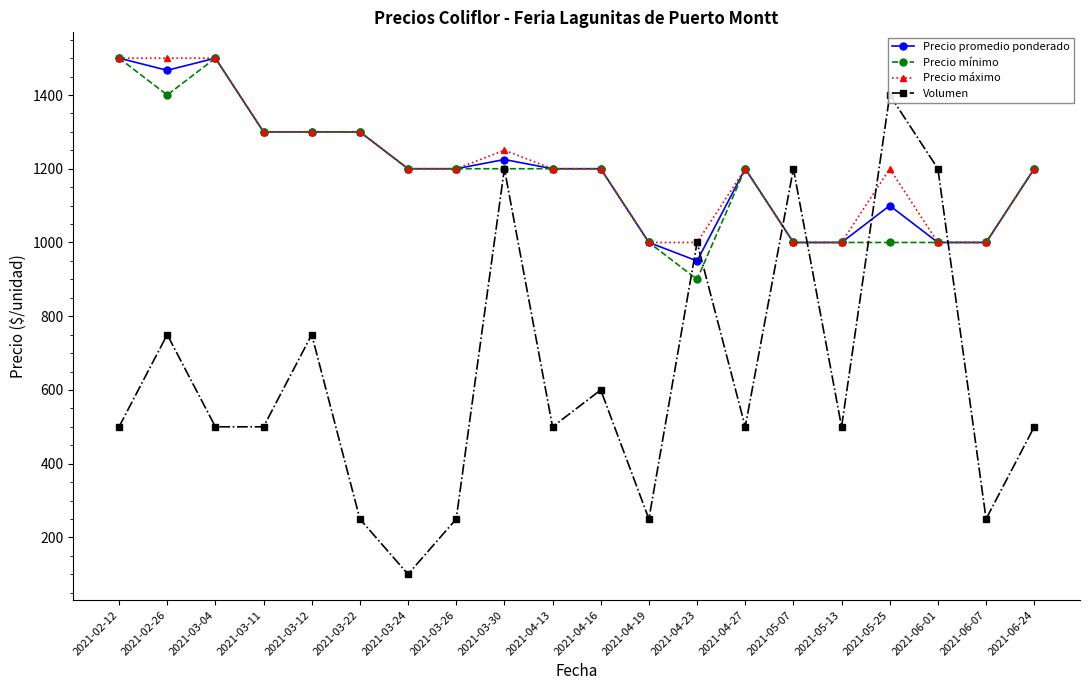

Which series has the largest total across all categories?

Precio máximo